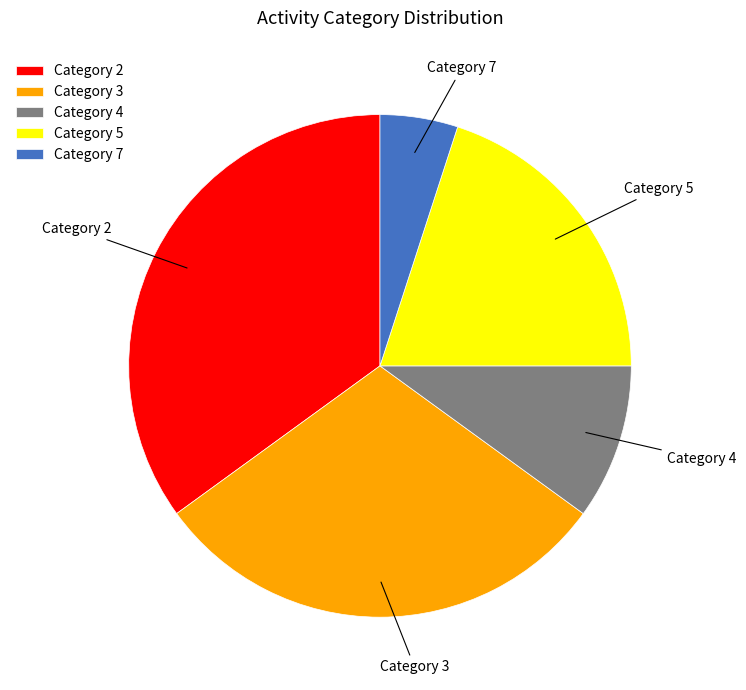

Between Category 2 and Category 4, which is larger?

Category 2